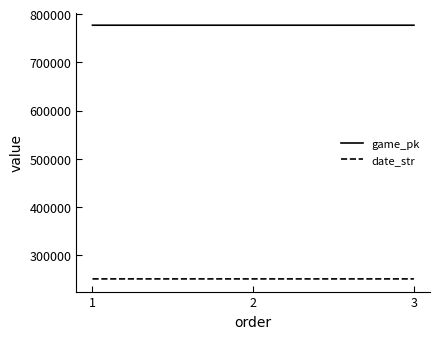

At how many categories does at least one series exceed 676745?

3